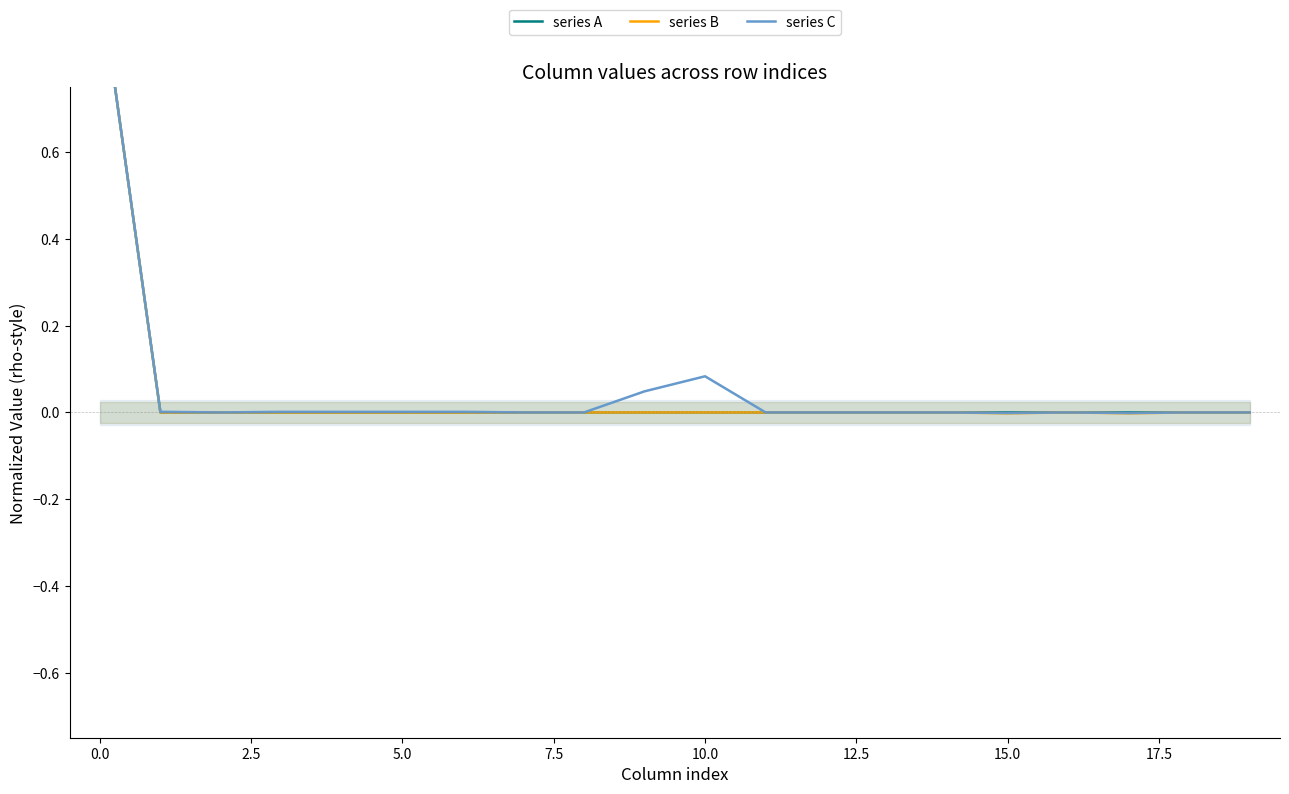

Which series has the largest total across all categories?

series C